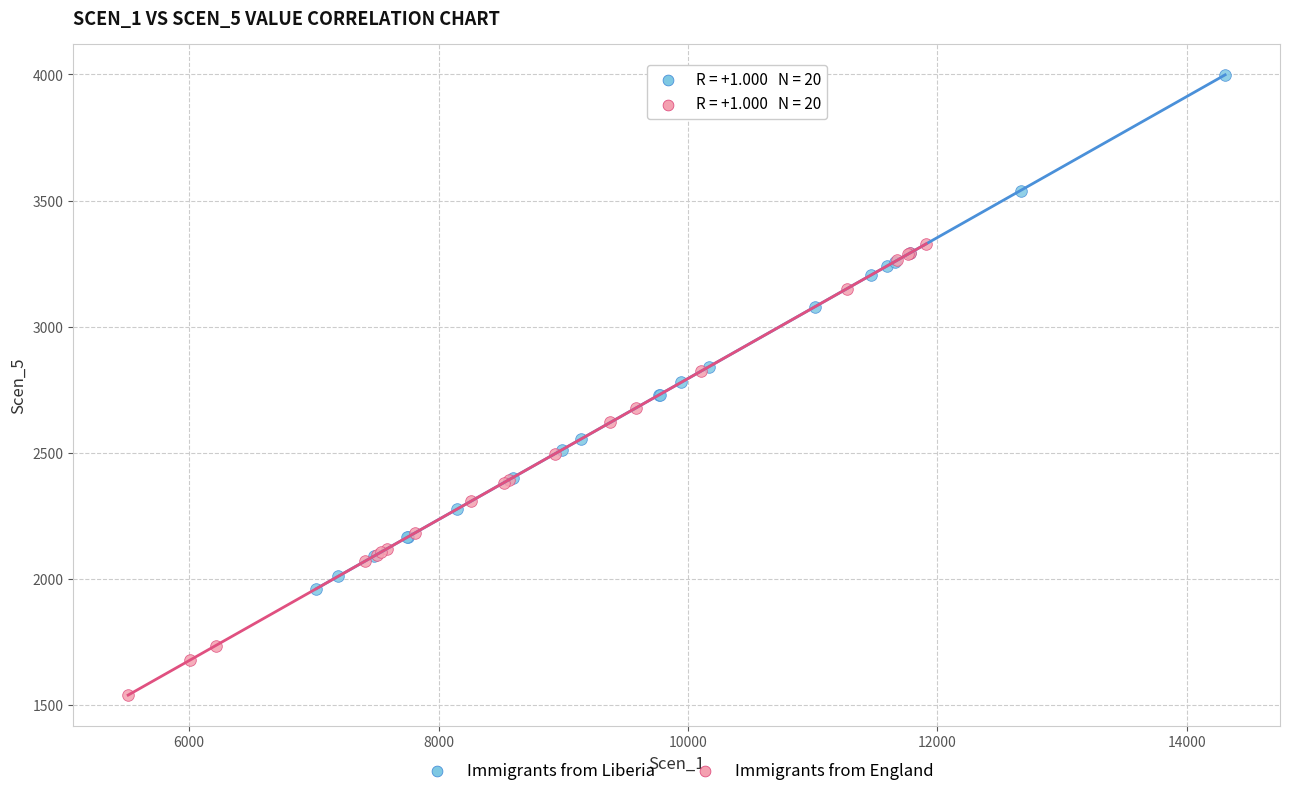

Which series contains the highest Y value?

Immigrants from Liberia